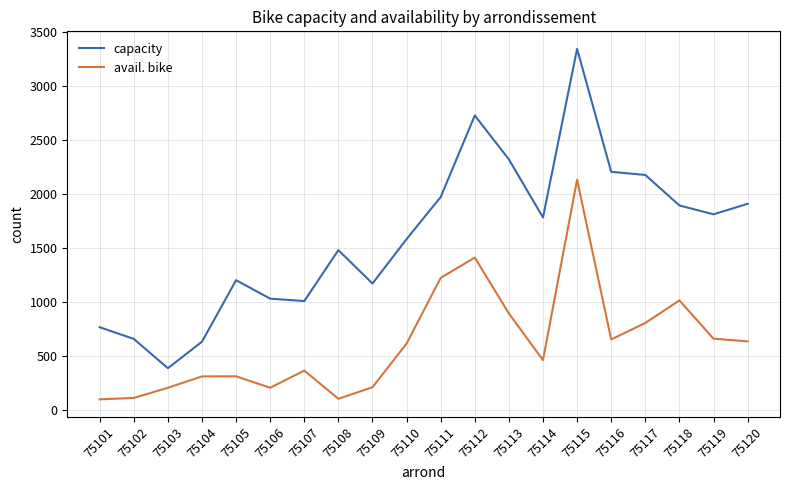

The value of capacity at 75118 is 1894. True or false?

True